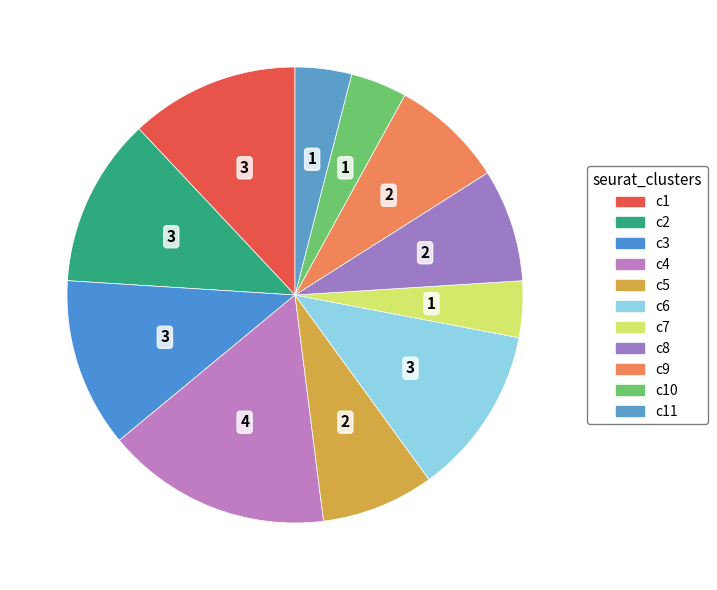

How many slices are in this pie chart?

11